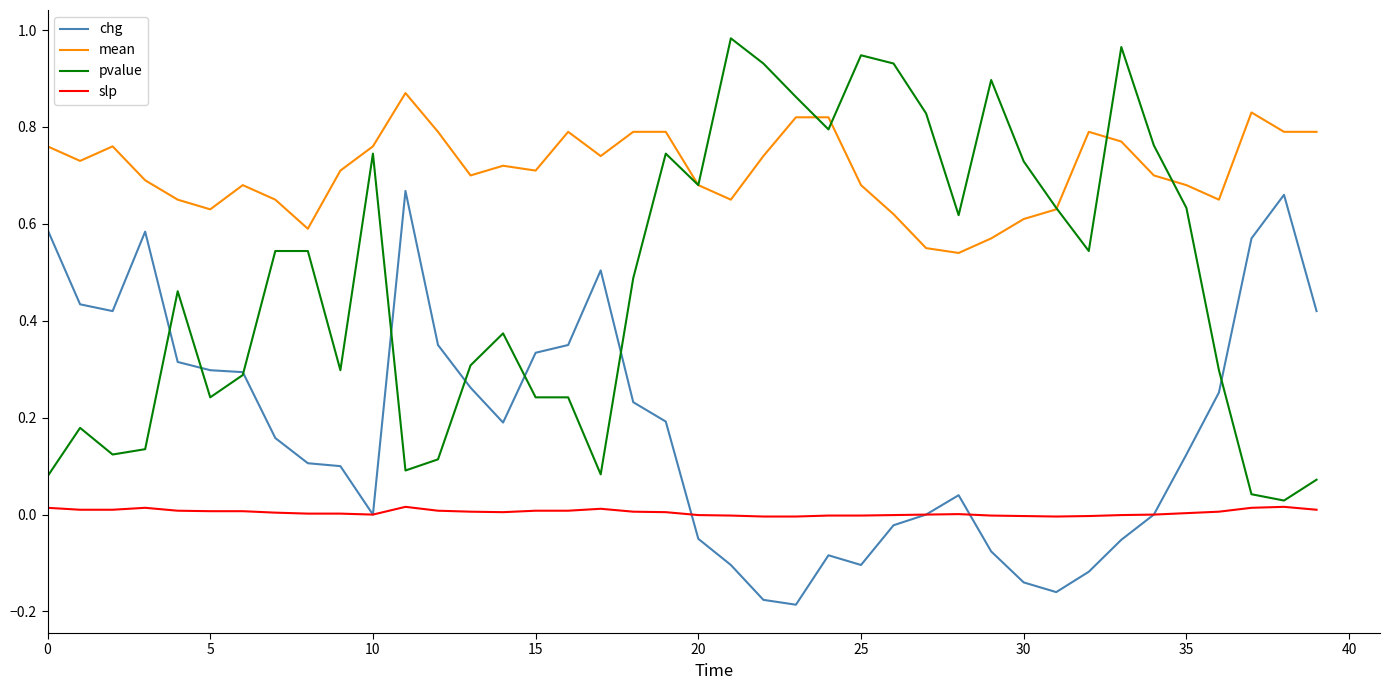

Rank the series by their maximum value, from highest to lowest.

pvalue, mean, chg, slp